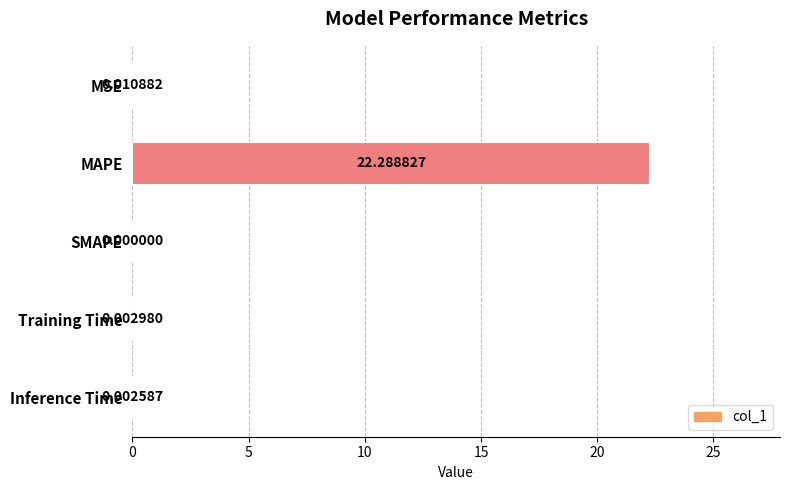

Which has a higher value, SMAPE or MSE?

MSE